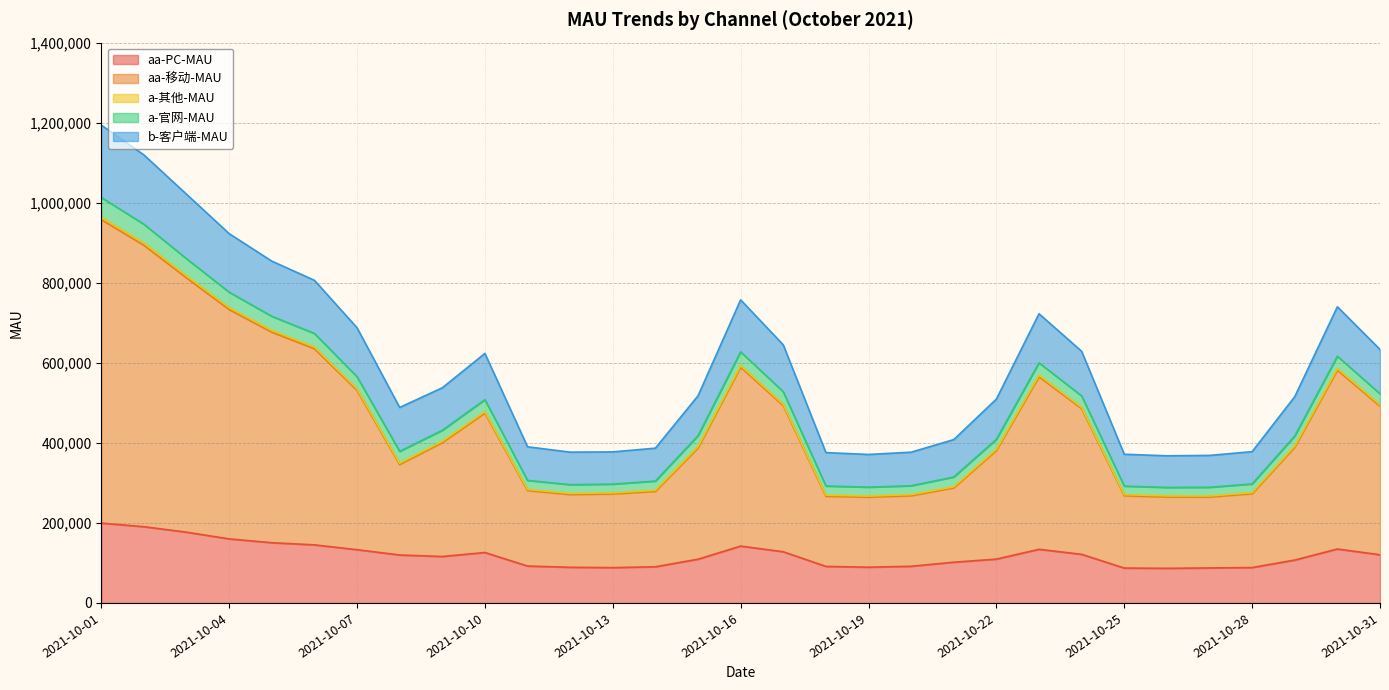

What is the minimum value for aa-PC-MAU?

86536